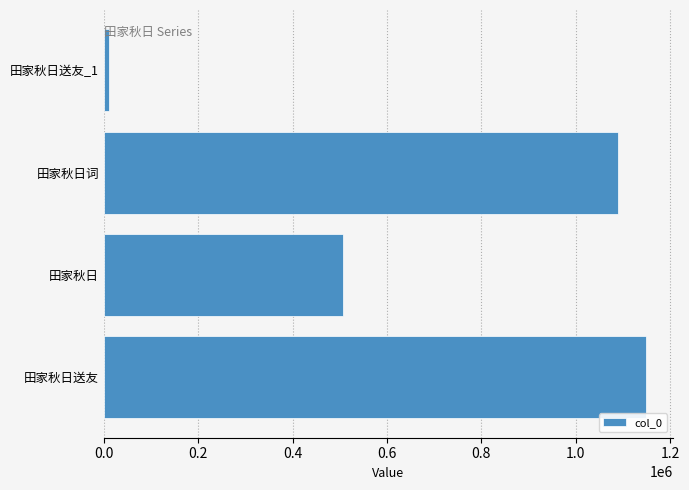

List the labels in order of value, smallest first.

田家秋日送友_1, 田家秋日, 田家秋日词, 田家秋日送友